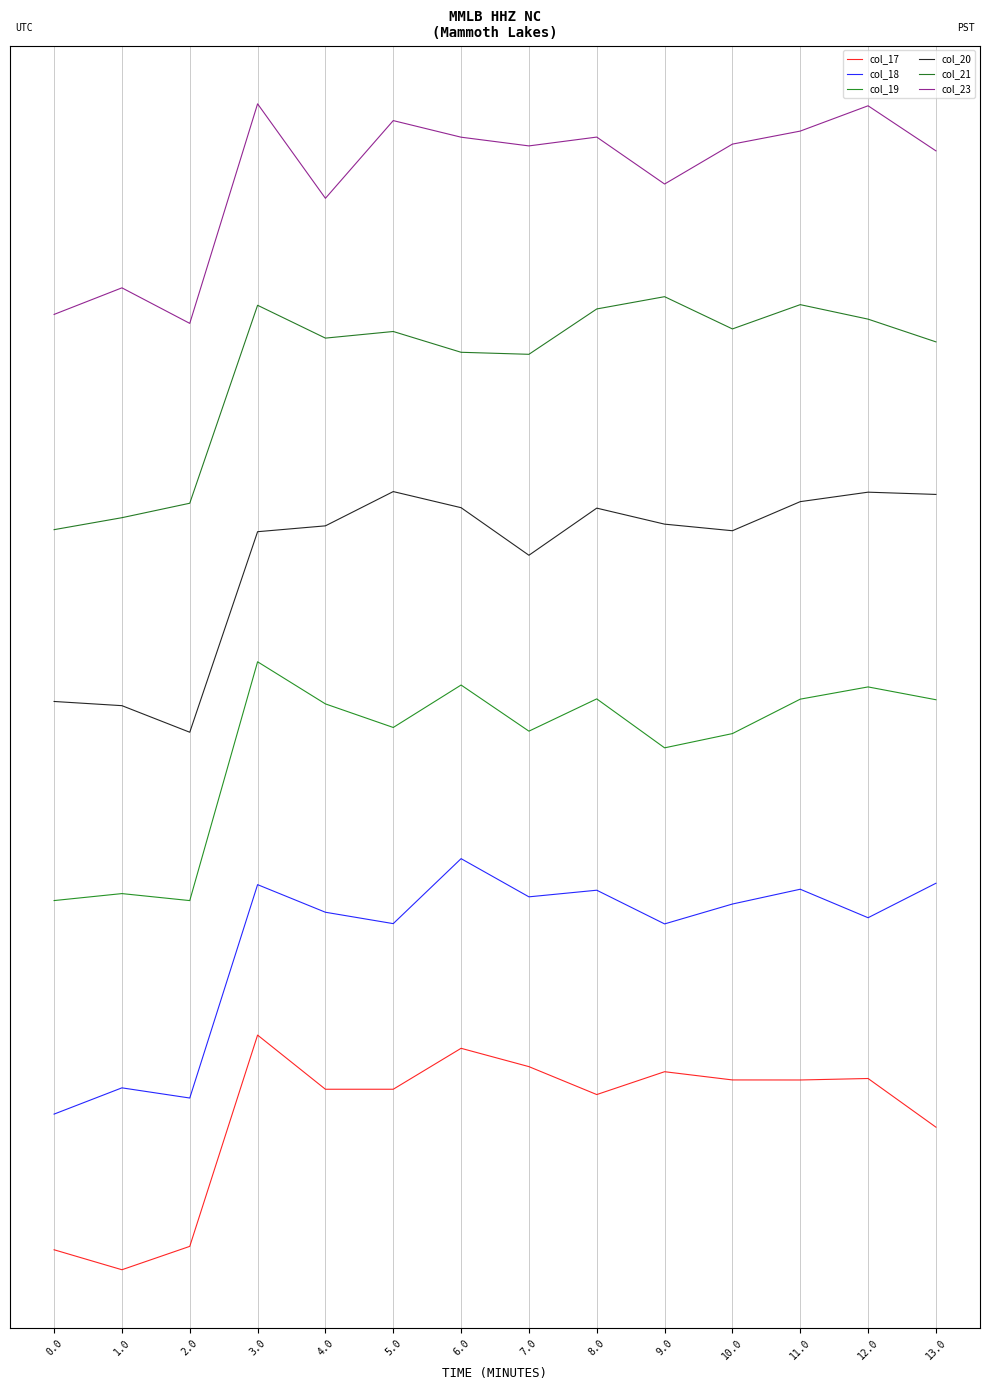

Which series has the widest spread of values?

col_18